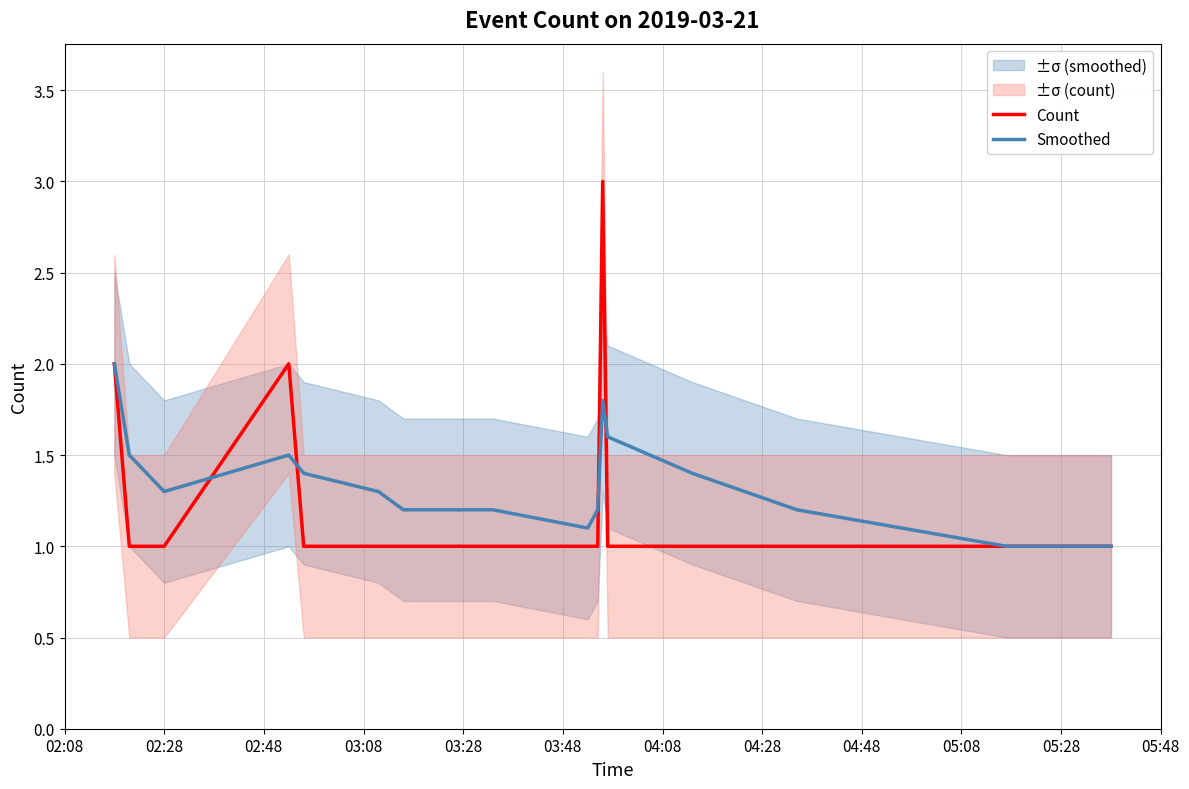

What is the highest value of the Count series?

3.0